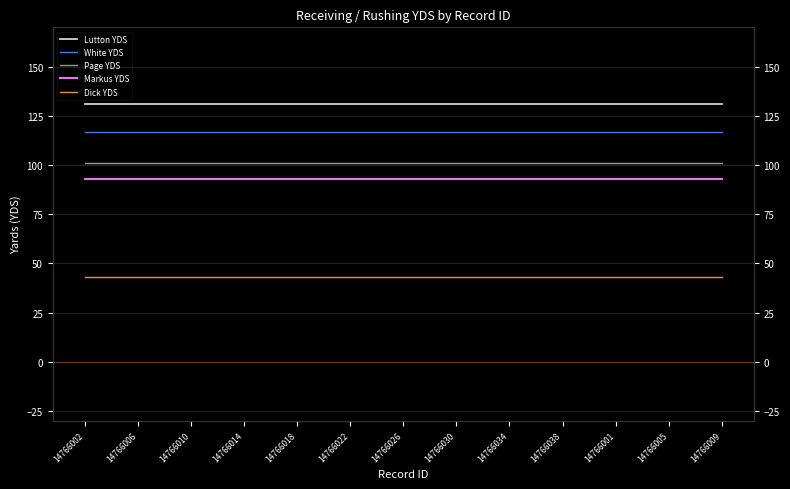

How many lines are shown in the chart?

5